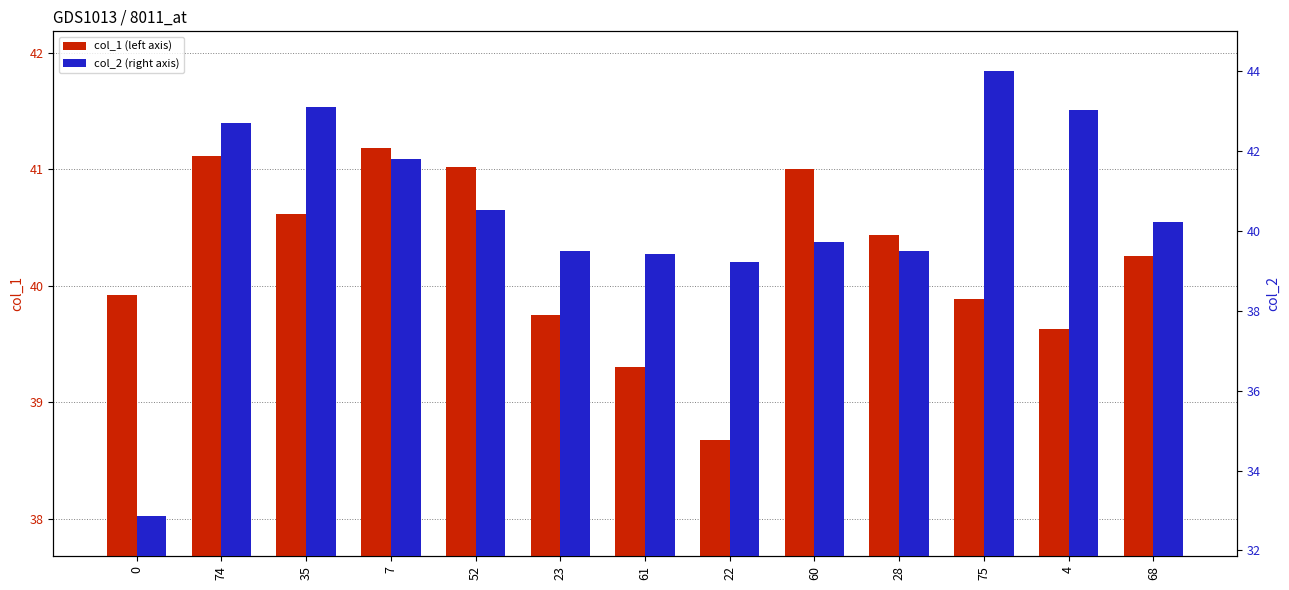

The col_1 series shows 23.3 at 52. True or false?

False